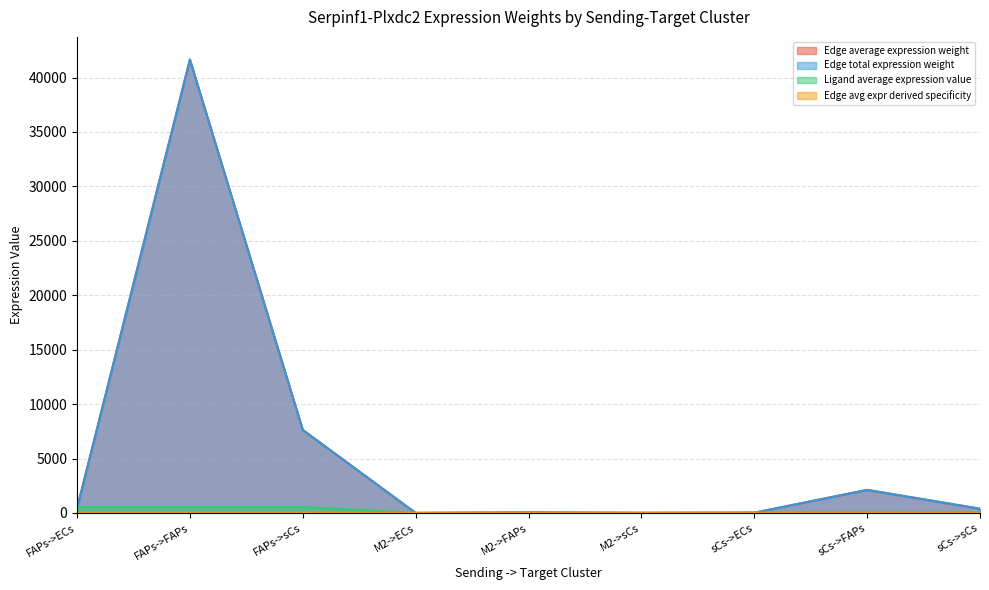

Between FAPs->FAPs and sCs->FAPs, which is larger?

FAPs->FAPs